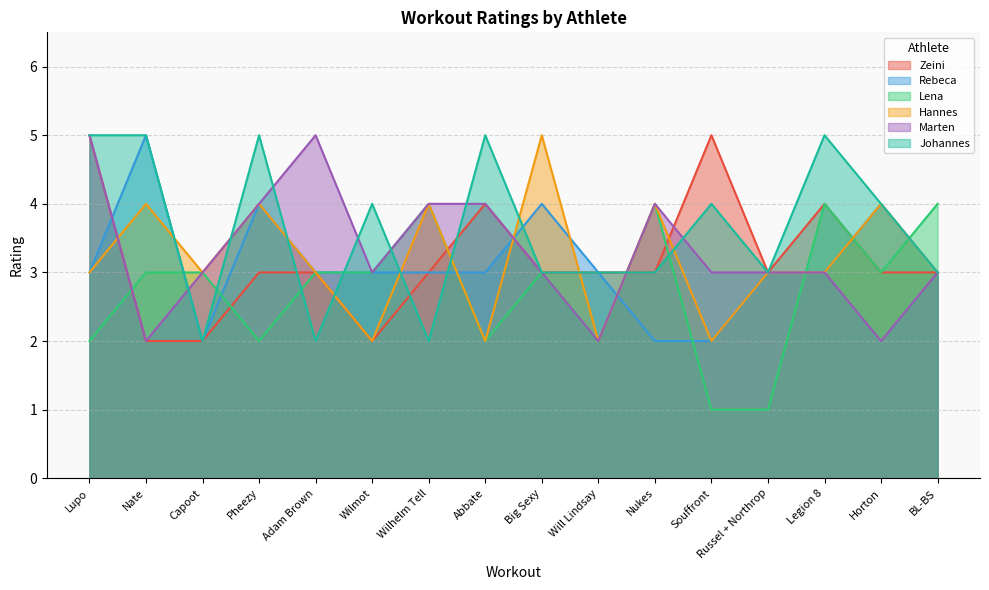

Count the Johannes values in the range 3 to 5.

13